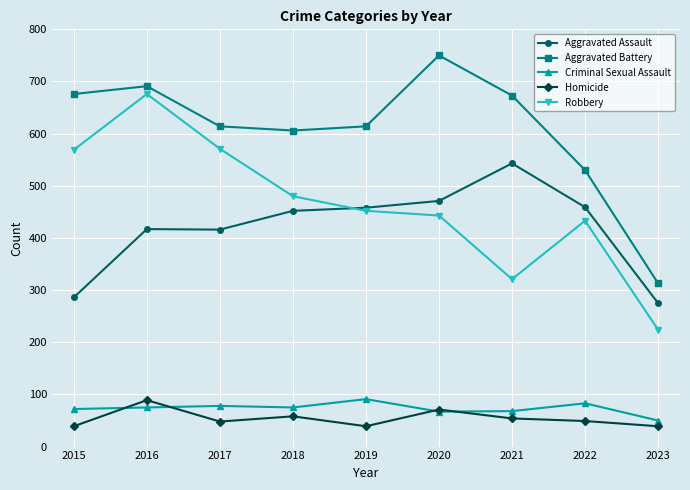

What is the value of the Aggravated Assault point at the 9th from the left?

275